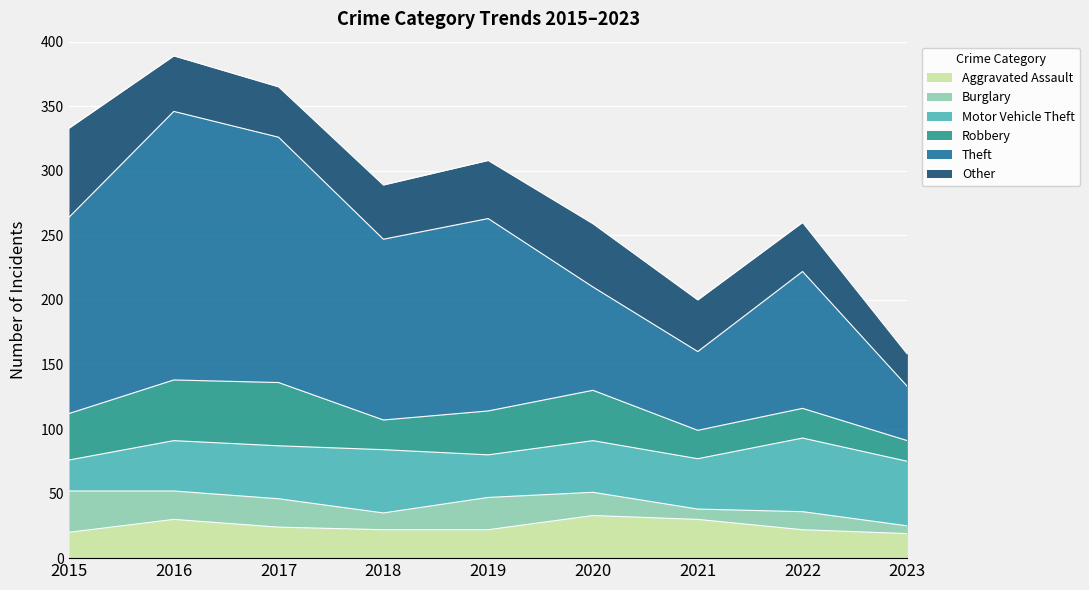

How many intersections are there between Other and Motor Vehicle Theft?

3